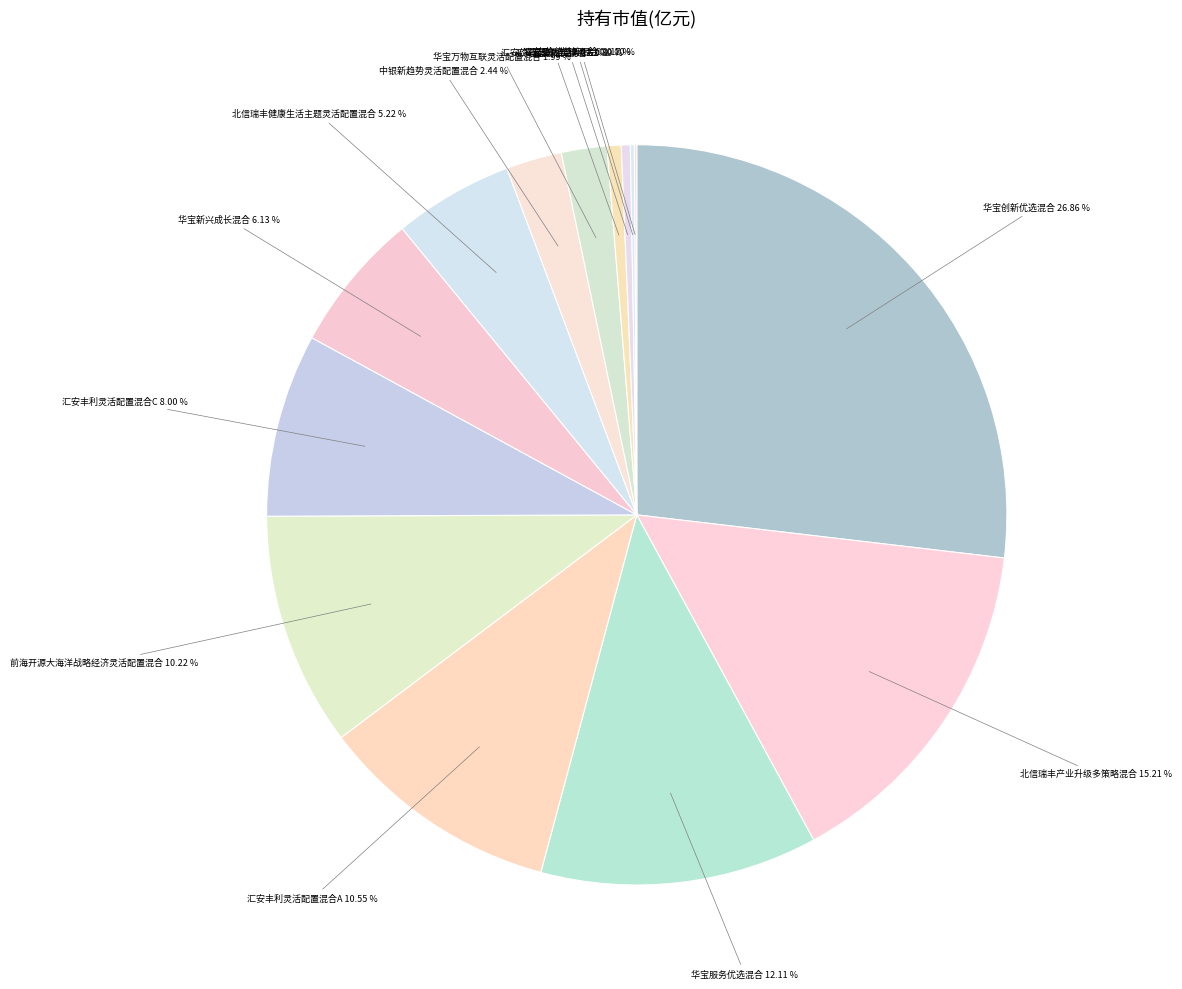

Which has a higher value, 汇安丰利灵活配置混合C 8.00 % or 华宝新兴成长混合 6.13 %?

汇安丰利灵活配置混合C 8.00 %